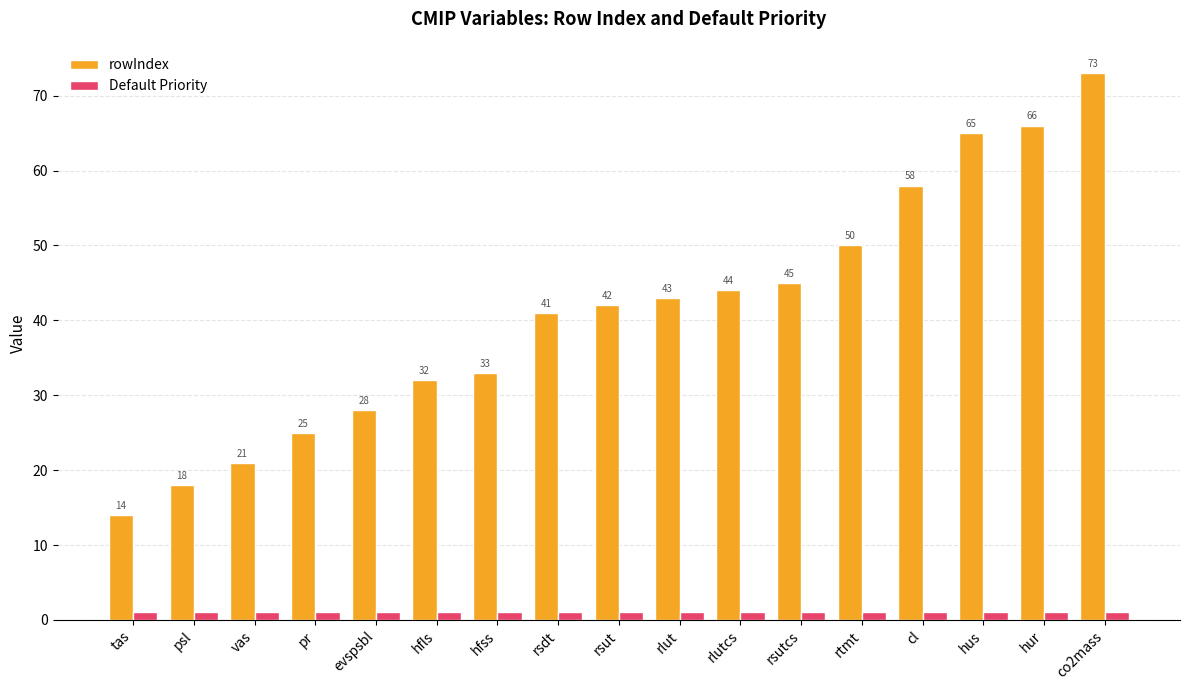

True or false: rowIndex has a value of 14 at tas.

True